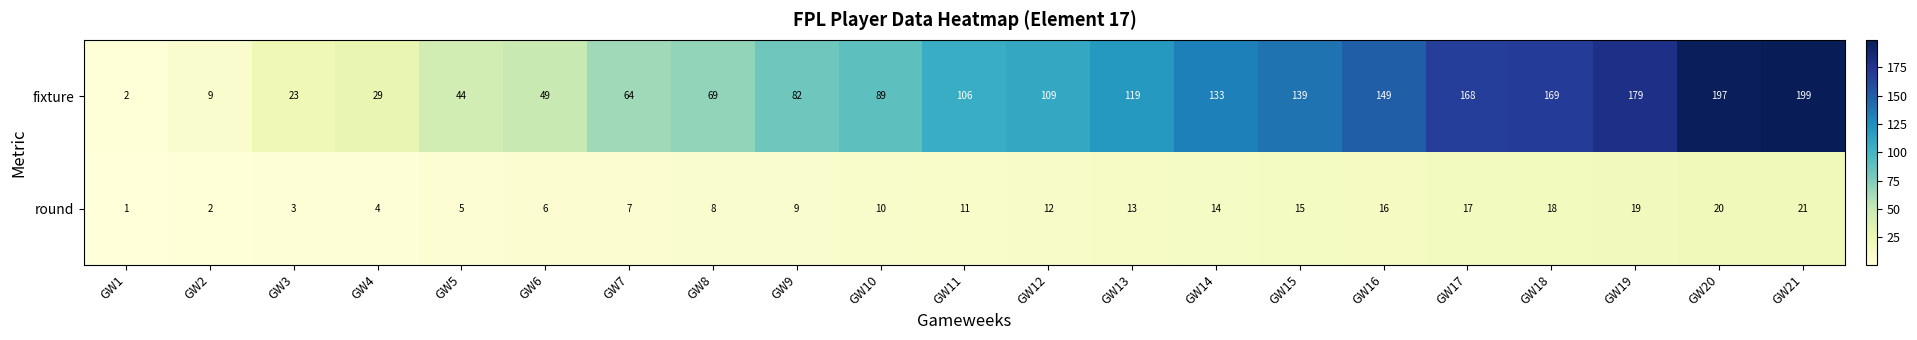

Is it true that round equals 15 at GW9?

False